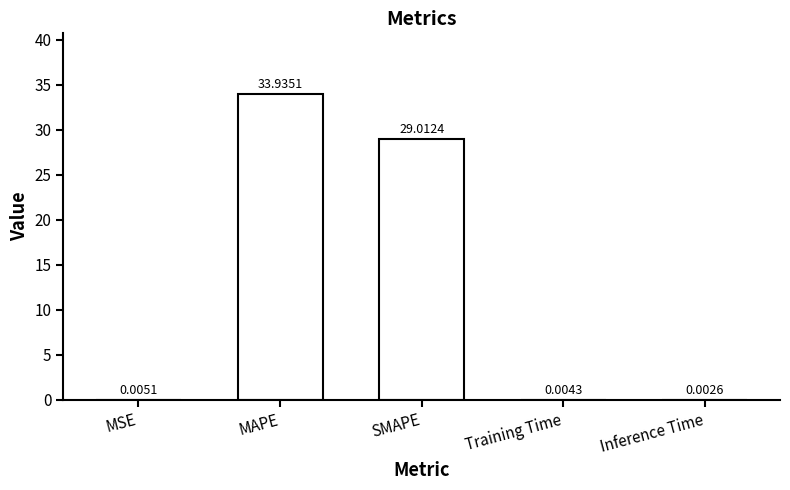

Which category has the highest value across all series?

MAPE